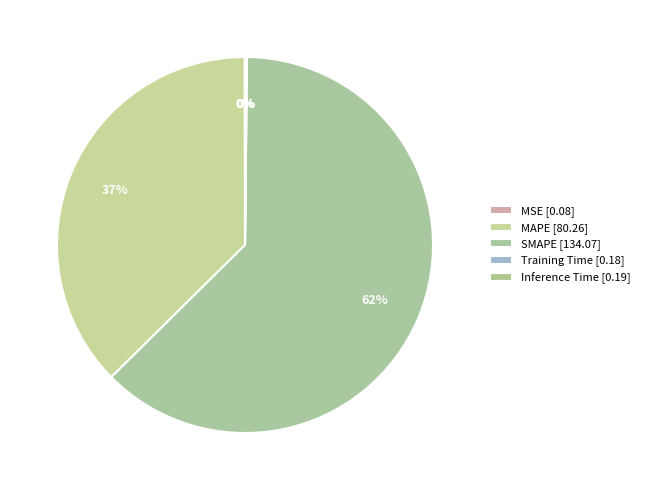

How many slices are in this pie chart?

5